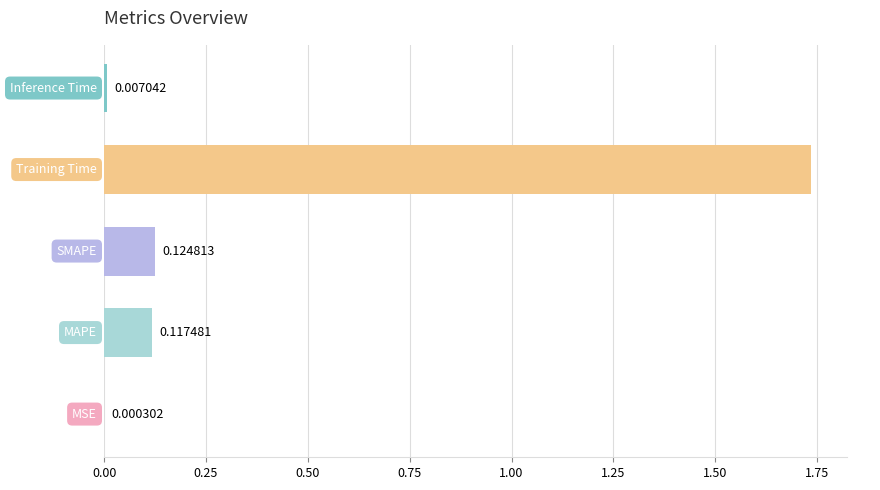

What is the sum of all values?

2.0